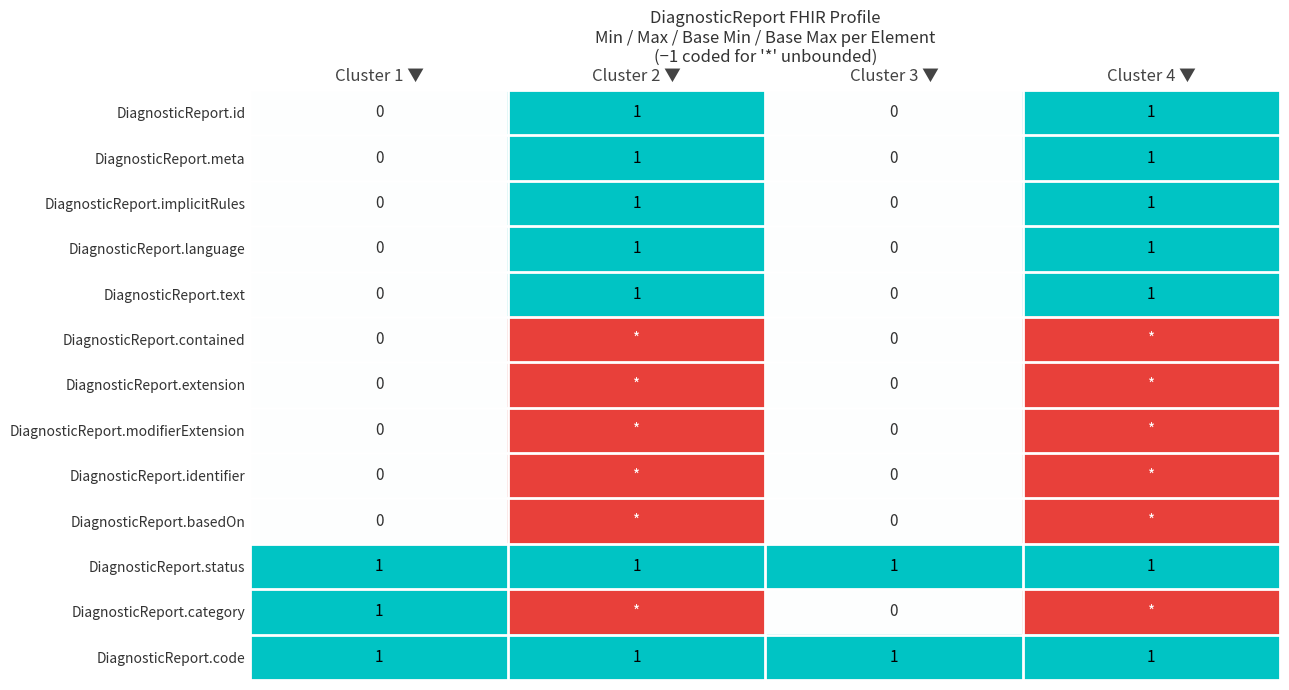

Is the value of DiagnosticReport.id at Cluster 2 ▼ greater than the value of DiagnosticReport.language at Cluster 1 ▼?

Yes